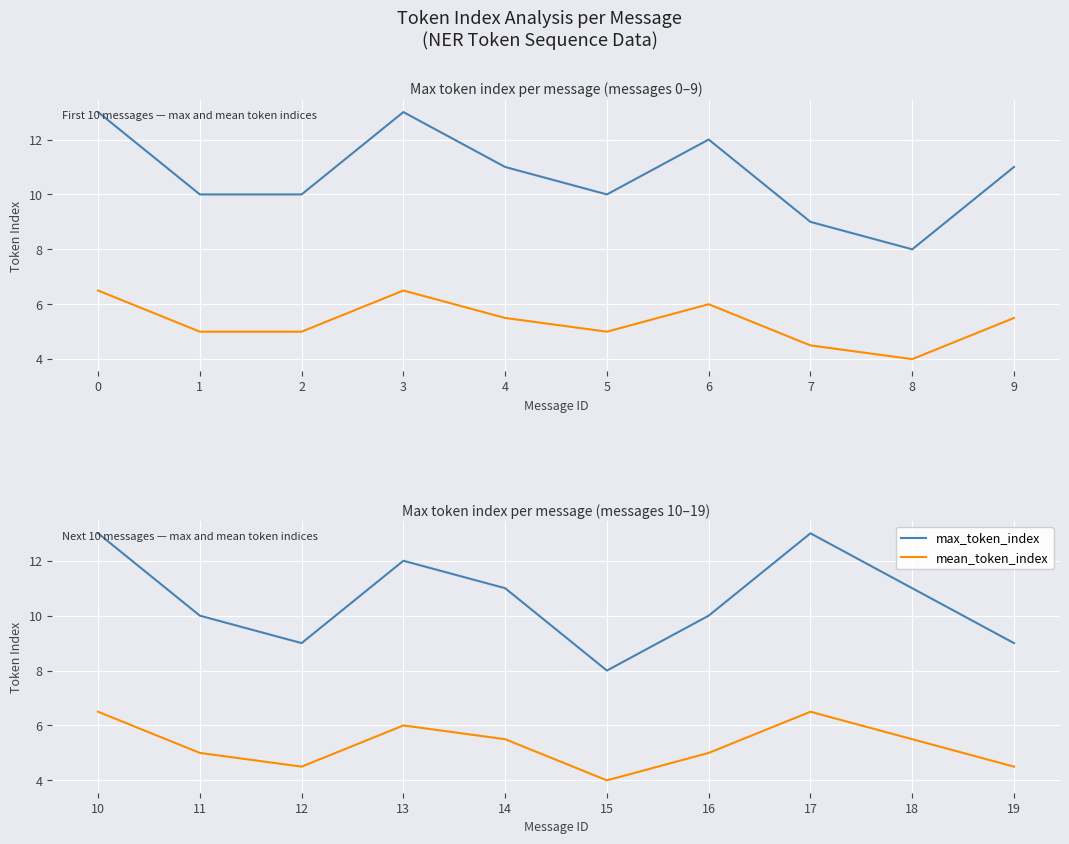

How many data points in max_token_index are less than 11?

5